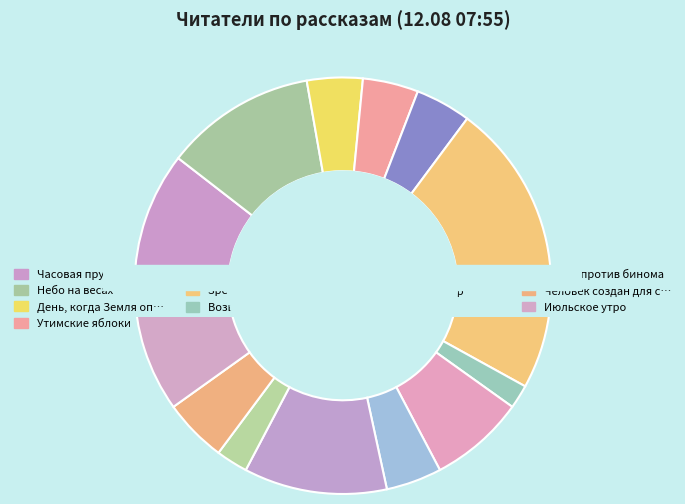

What is the smallest slice in the pie chart?

Возвращение в колыбель